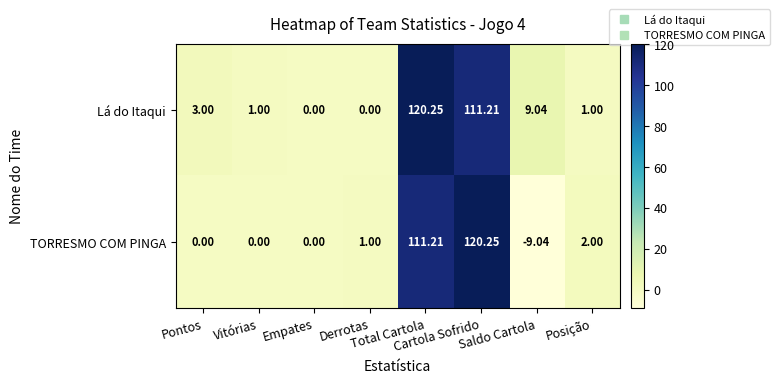

Which series changed the most between Derrotas and Cartola Sofrido?

TORRESMO COM PINGA